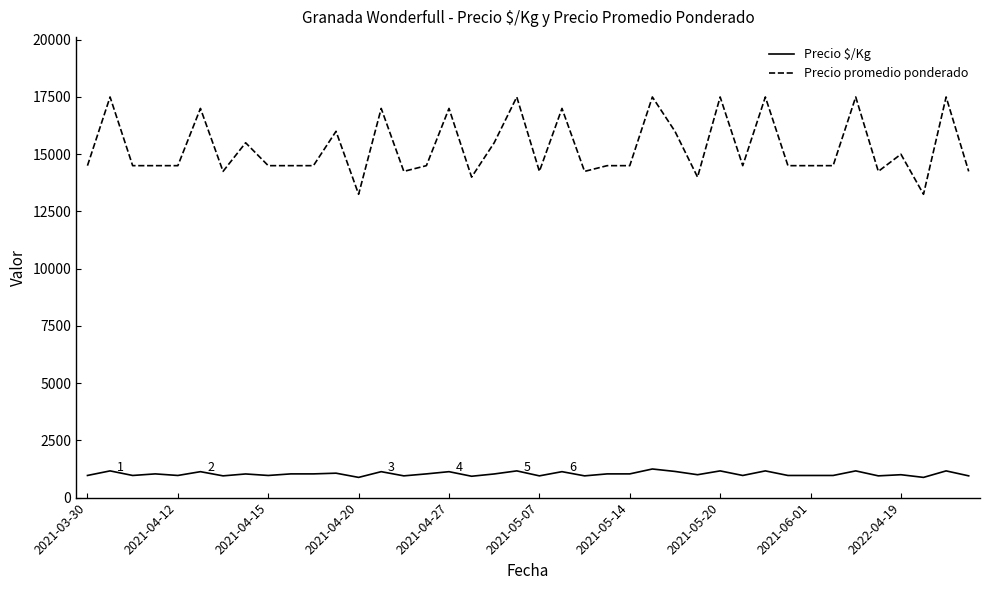

What are all the series names shown in the legend?

Precio $/Kg, Precio promedio ponderado